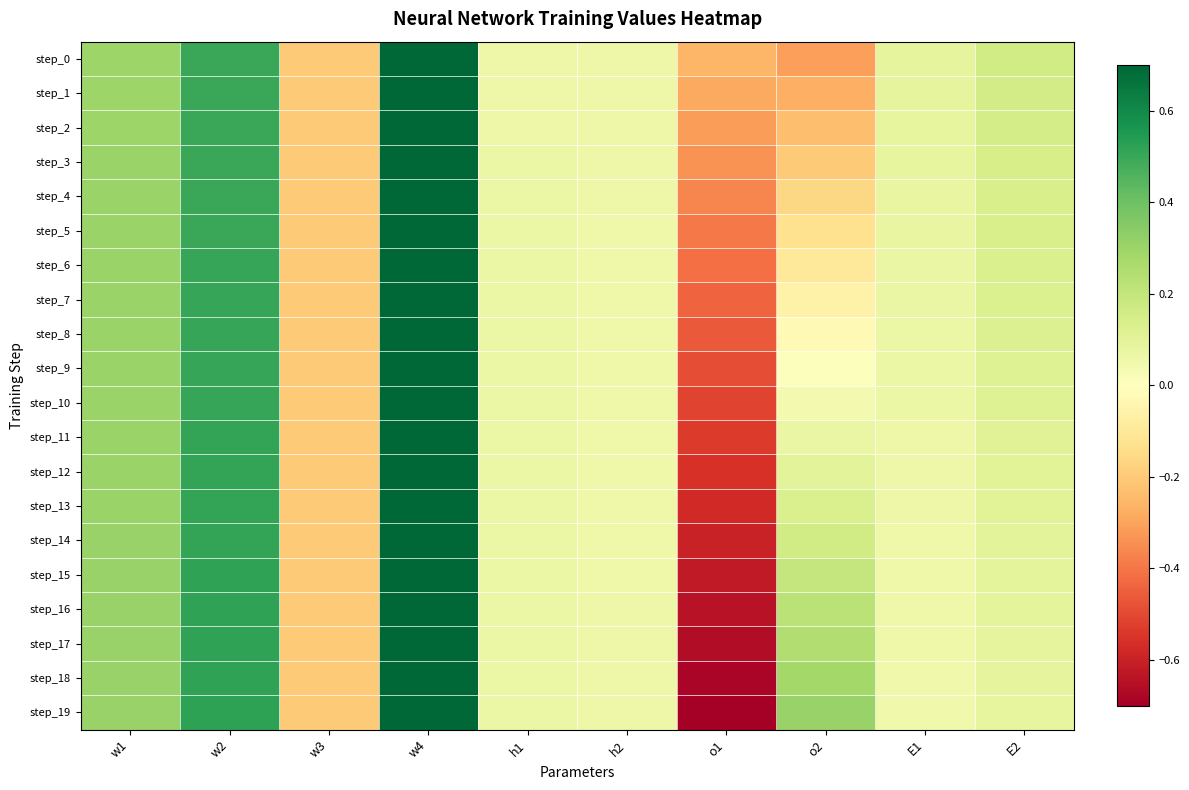

At which category is the sum across all series the highest?

w4